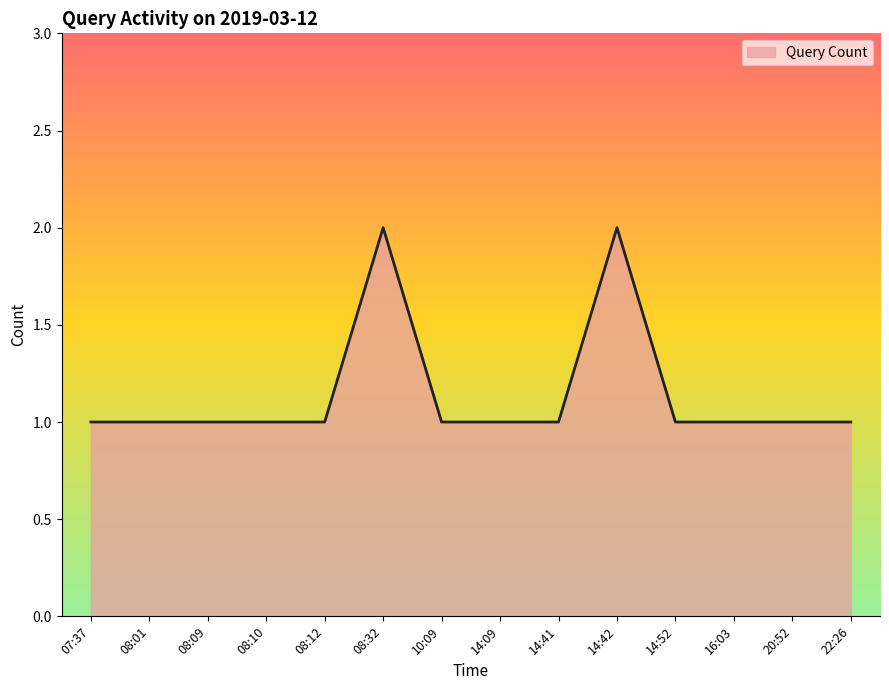

Read the value at 20:52.

1